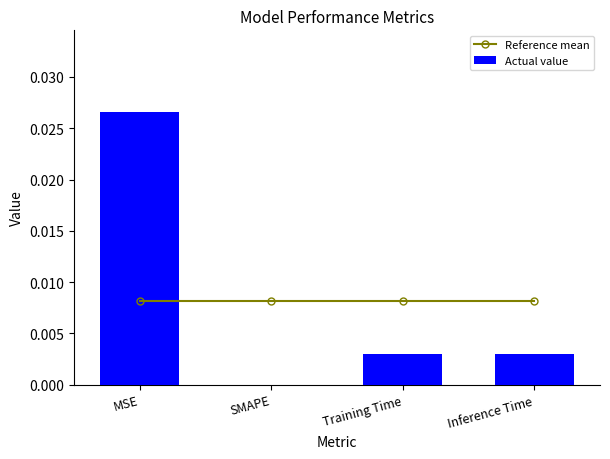

List the labels in order of Reference mean value, largest first.

MSE, SMAPE, Training Time, Inference Time